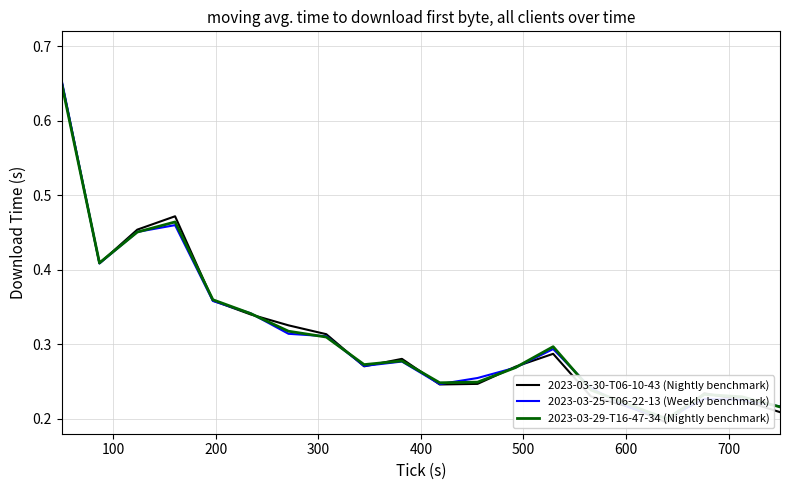

What is the sum of all 2023-03-29-T16-47-34 (Nightly benchmark) values?

6.3